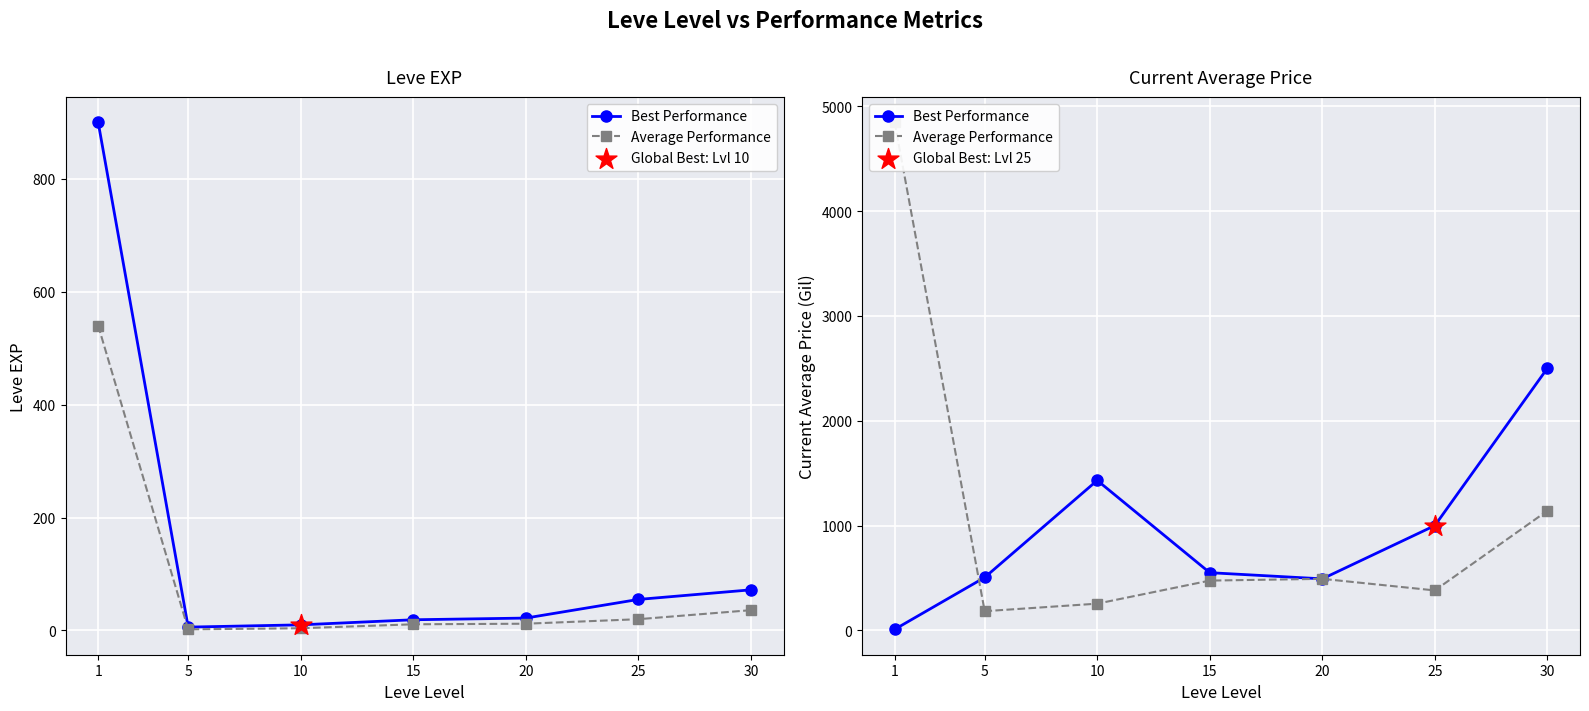

At which category is the sum across all series the highest?

1